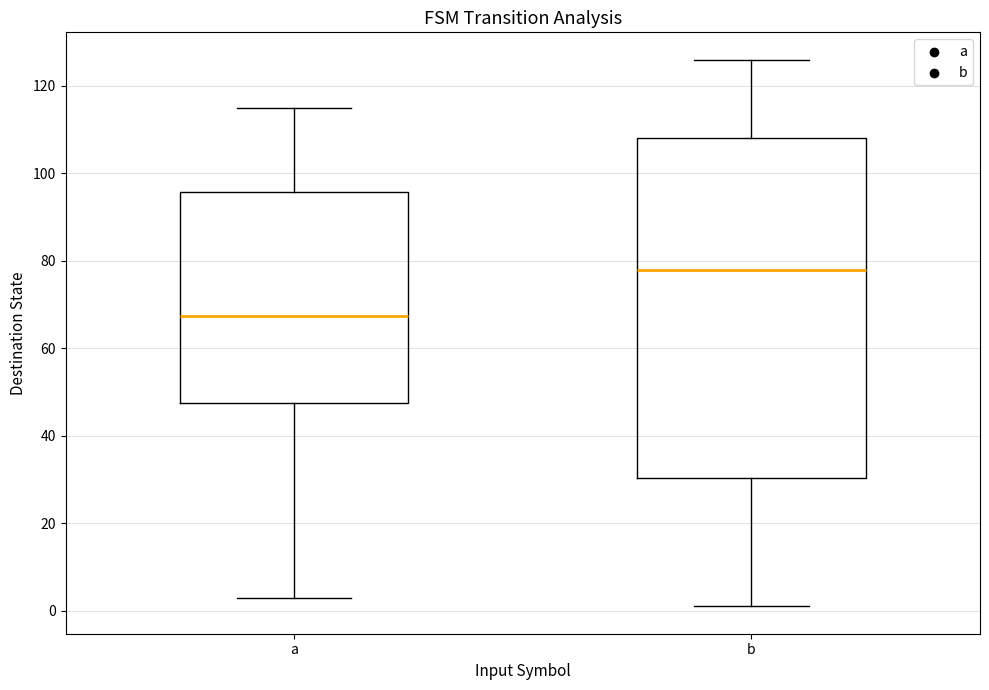

Comparing the boxes themselves (not the whiskers), which one is the tallest?

b